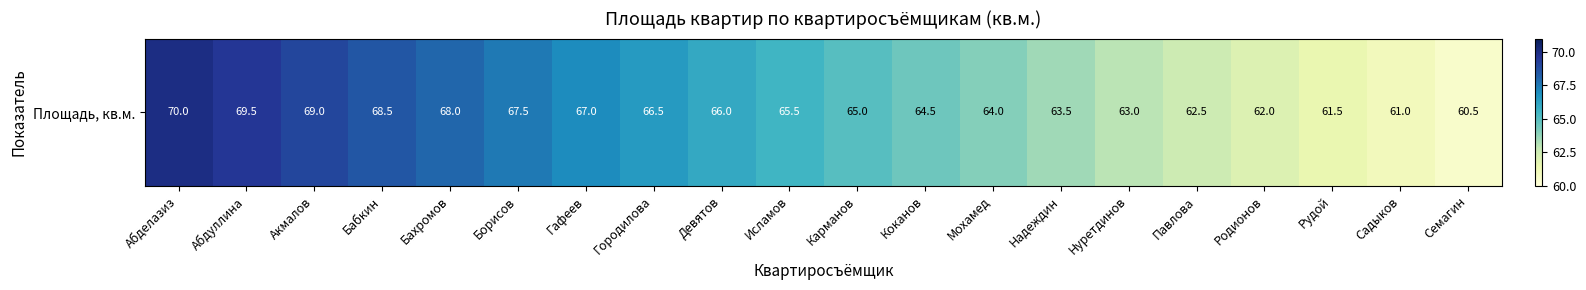

The value at Рудой is 61.5. True or false?

True